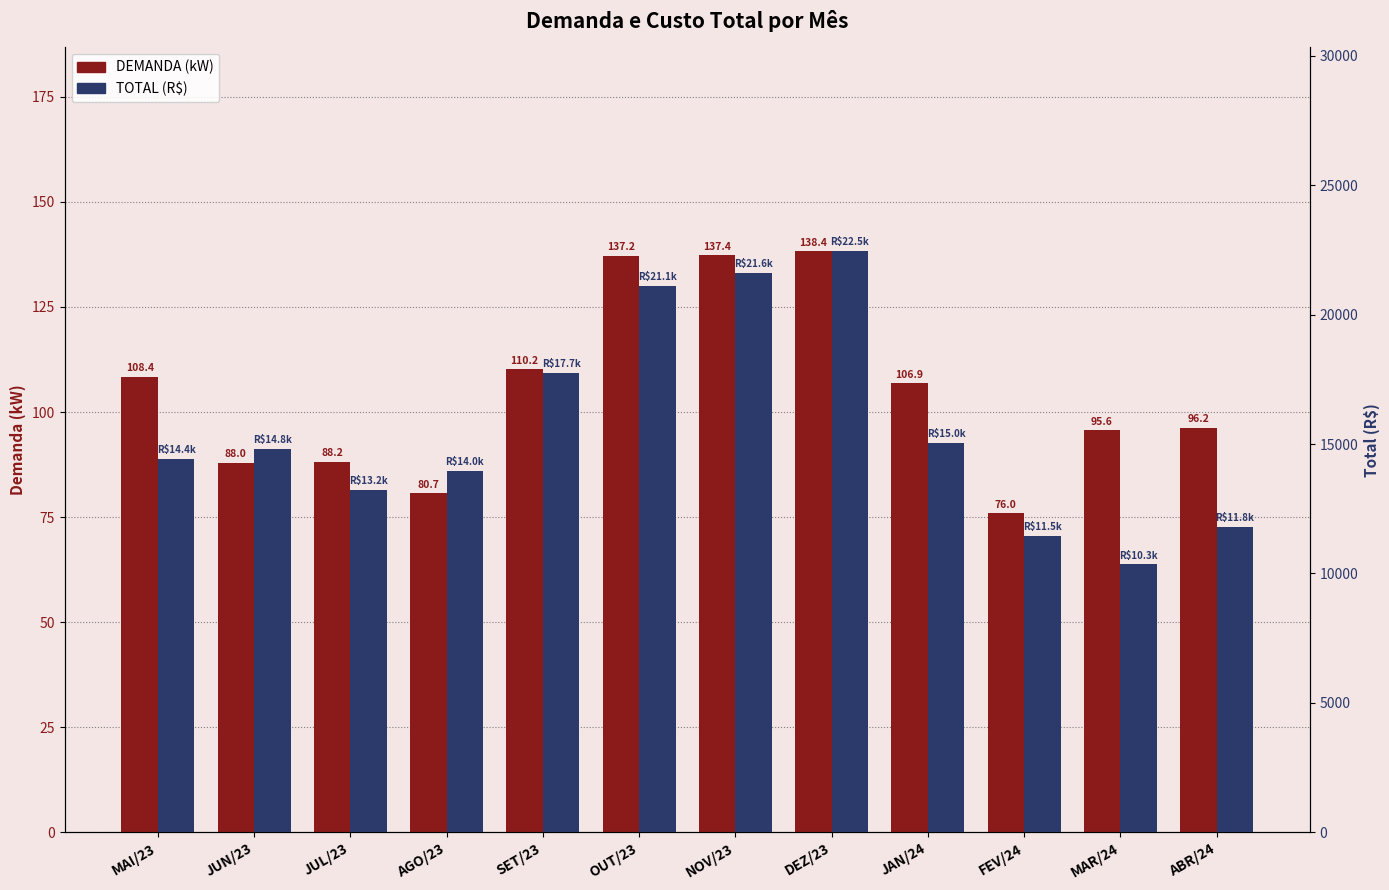

What is the label of the 5th bar from the right?

DEZ/23